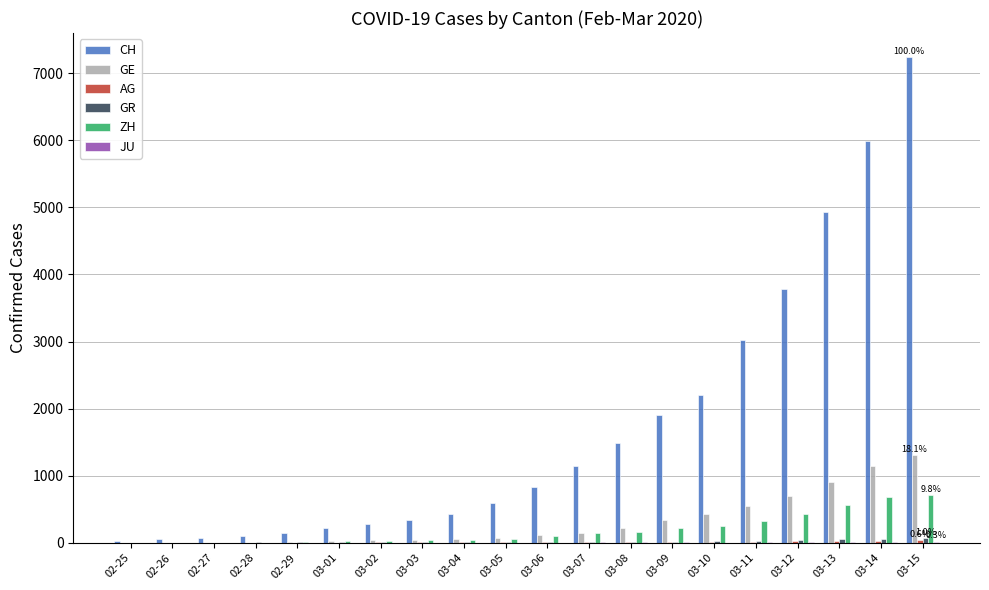

The value of GE at 03-15 is 1794. True or false?

False